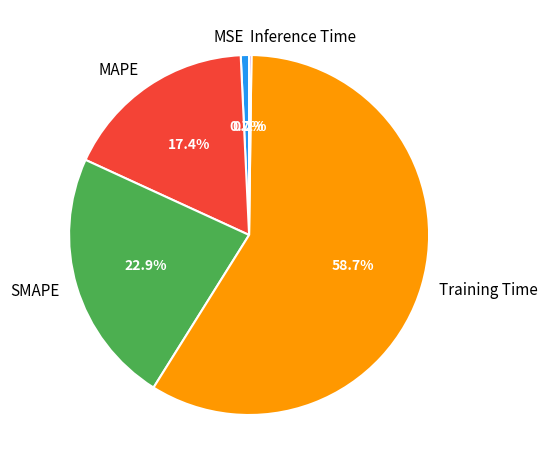

Is it true that MSE is 1% of the pie?

True